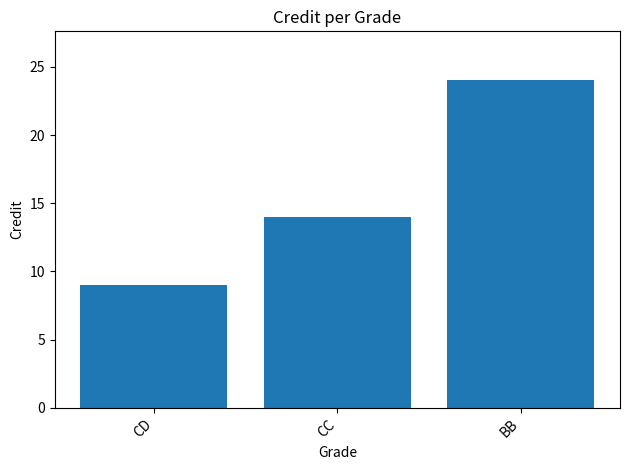

Which label corresponds to the largest value in the chart?

BB